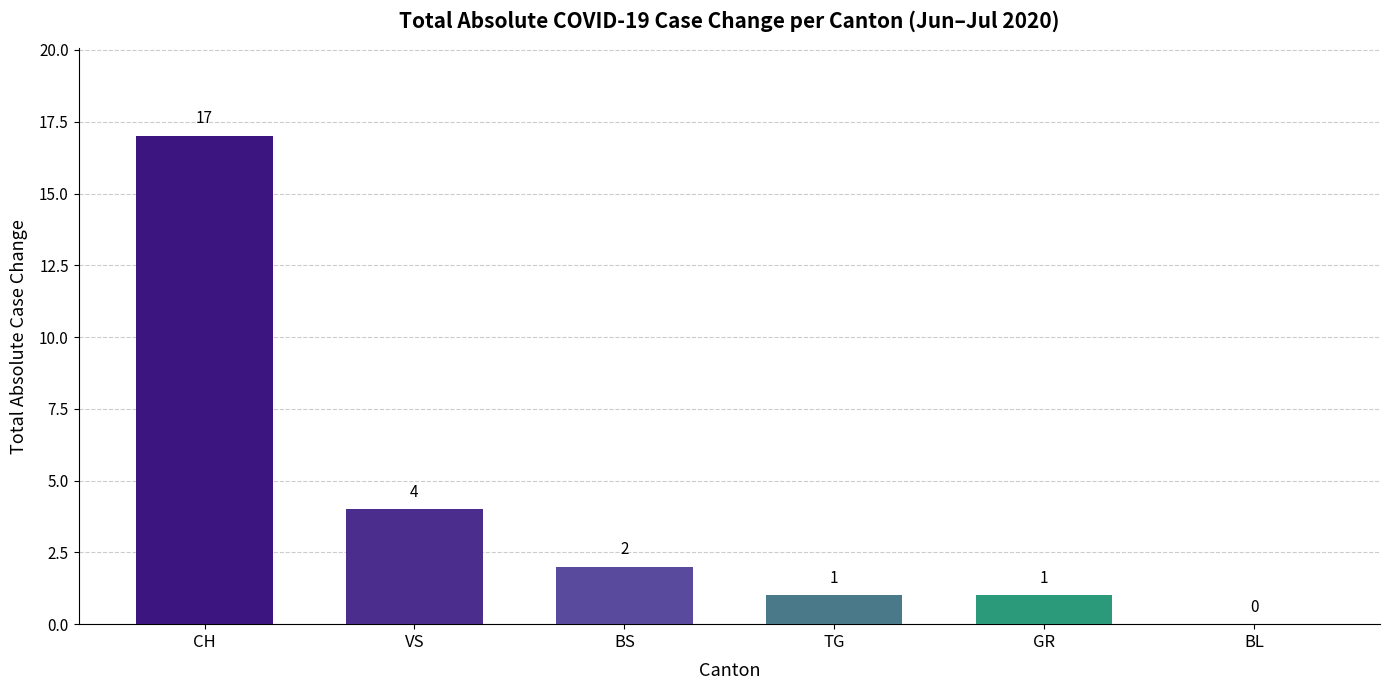

Reading right to left, transcribe all the data shown in this chart.

BL=0	GR=1	TG=1	BS=2	VS=4	CH=17